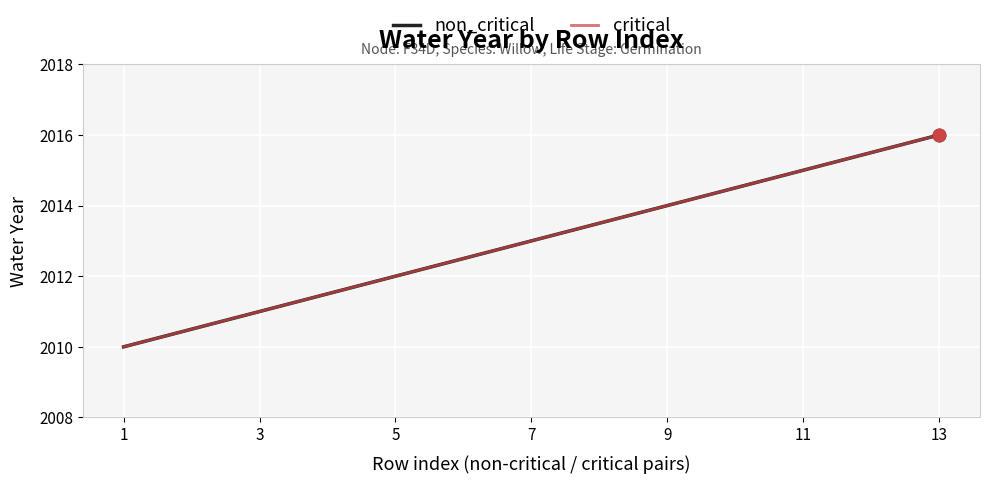

What is the difference between the critical values at 13 and 1?

6